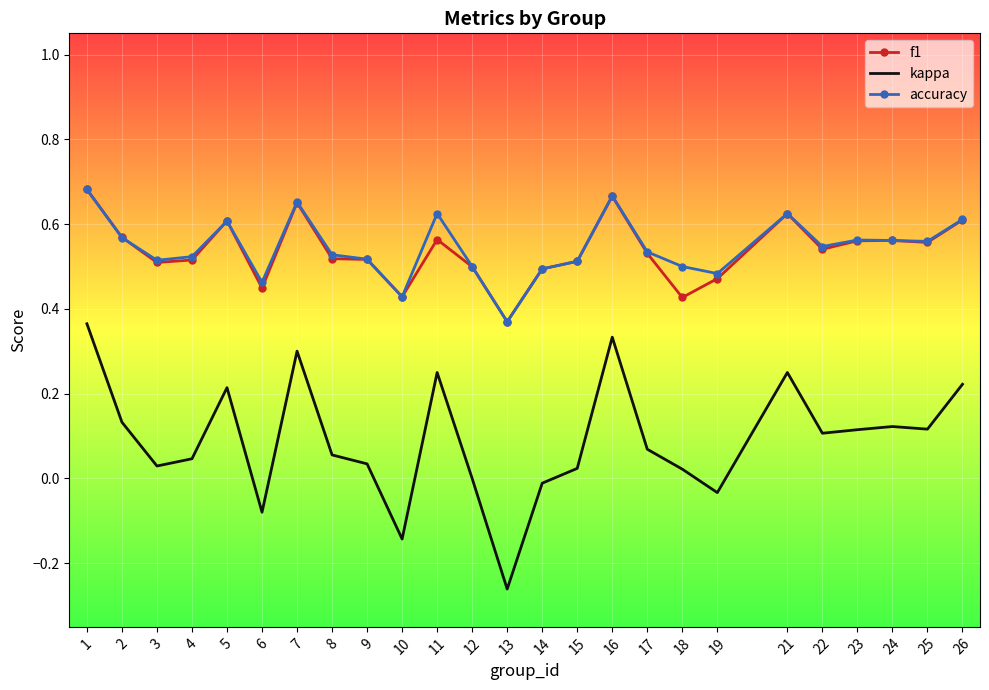

In kappa, how many points are lower than both neighbors (excluding endpoints)?

7